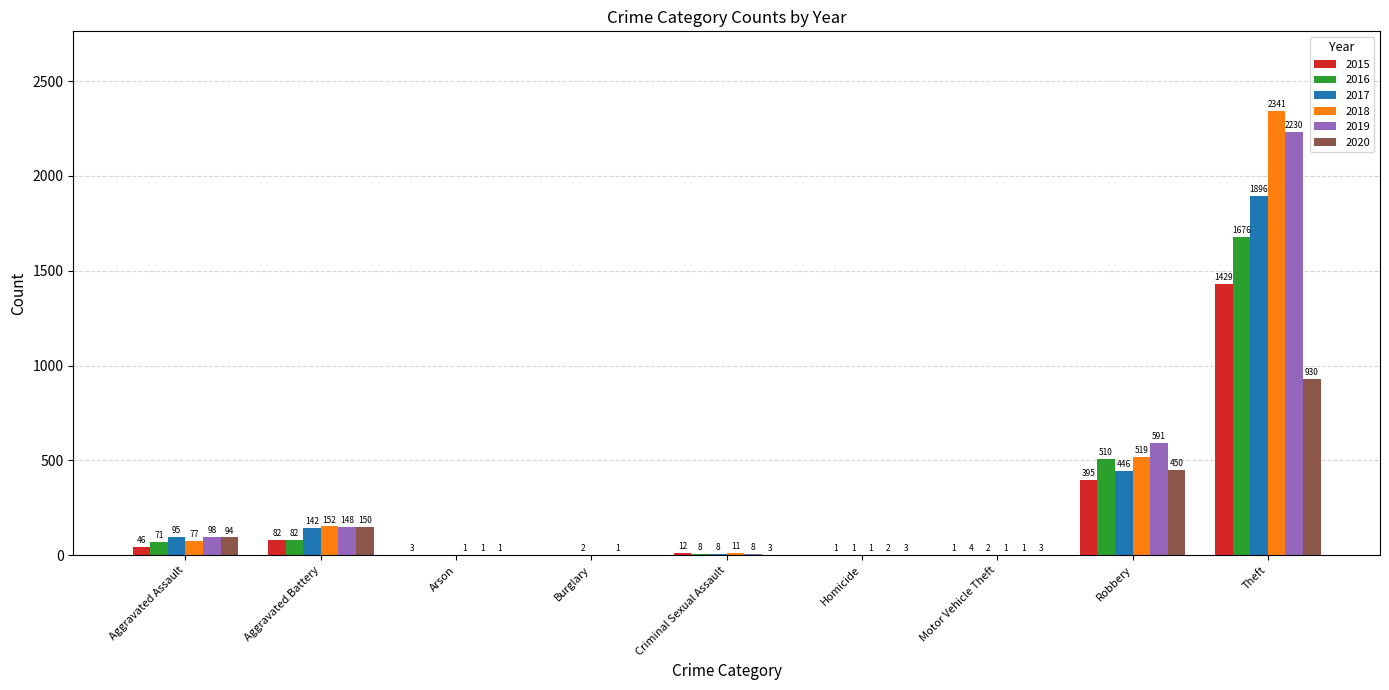

What is the spread (max minus min) of values at Arson?

3